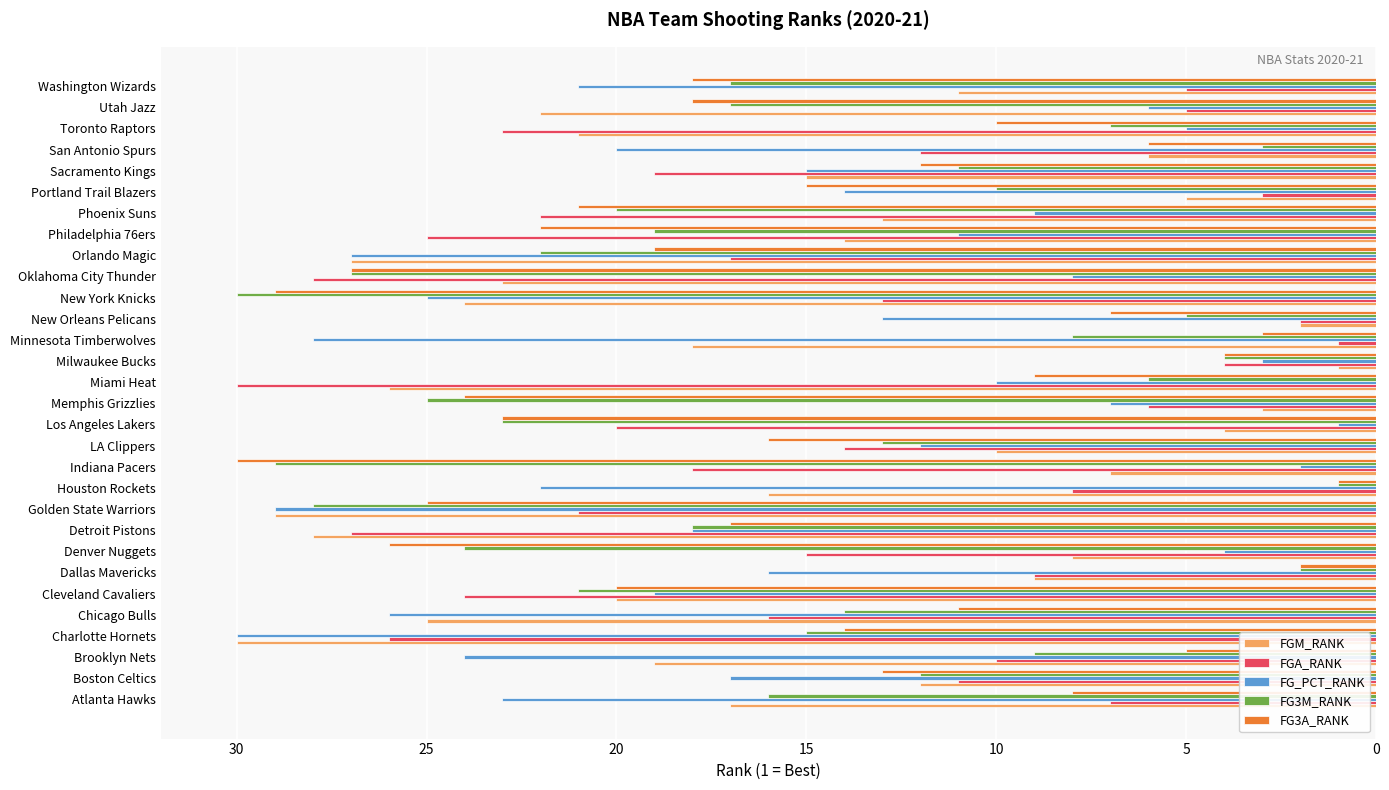

Which series changed the most between Houston Rockets and Memphis Grizzlies?

FG3M_RANK